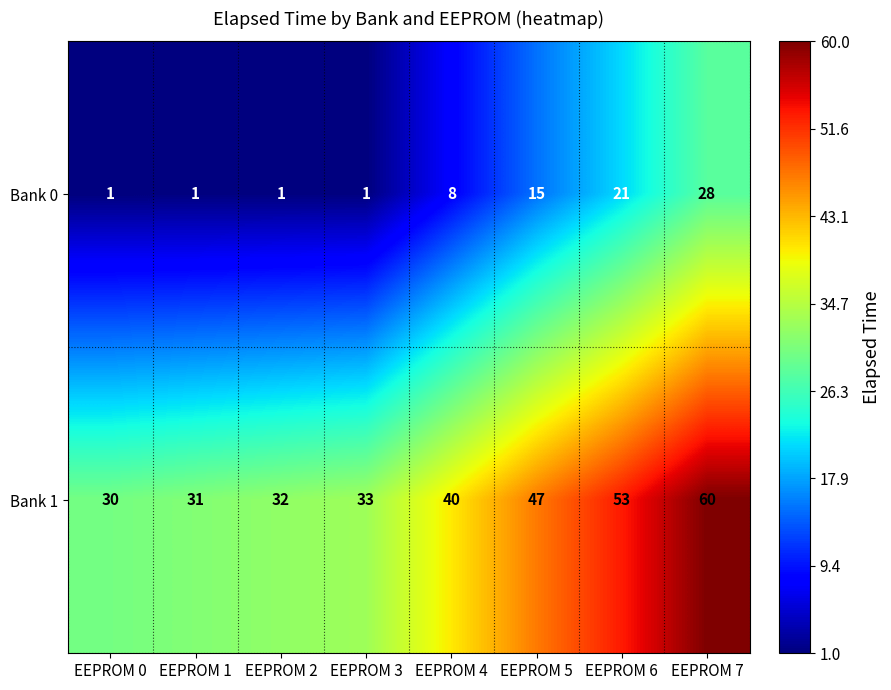

What is the difference between the second highest and minimum values in the Bank 0 series?

20